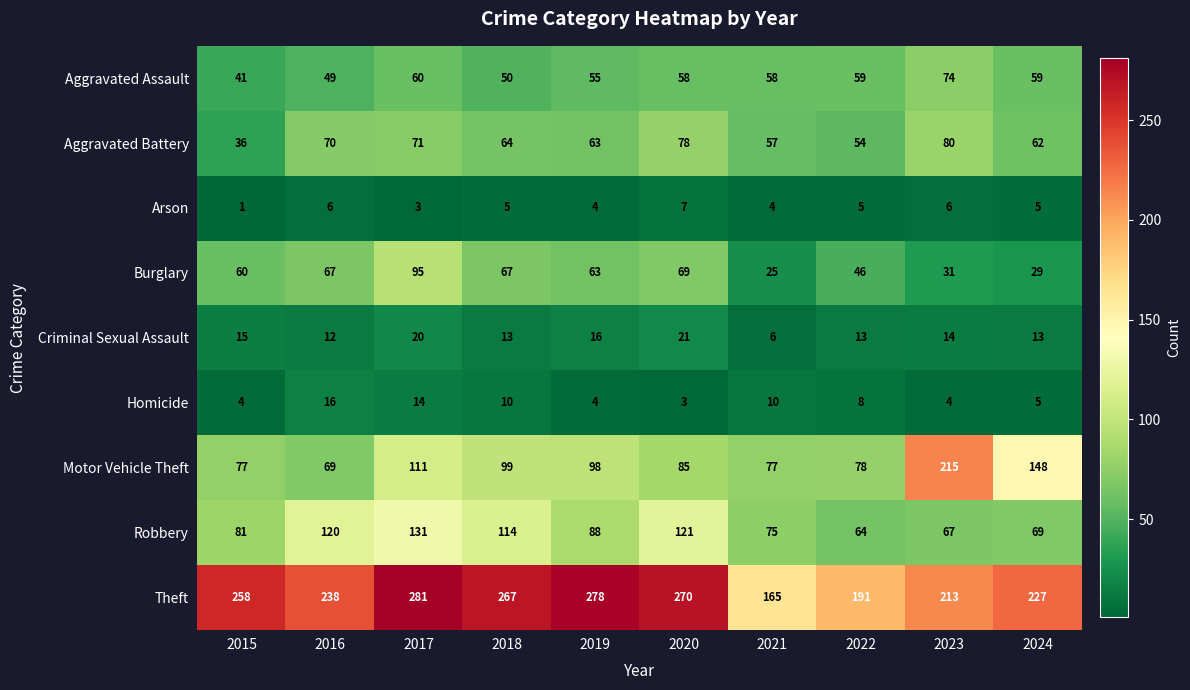

What is the smallest value displayed?

1